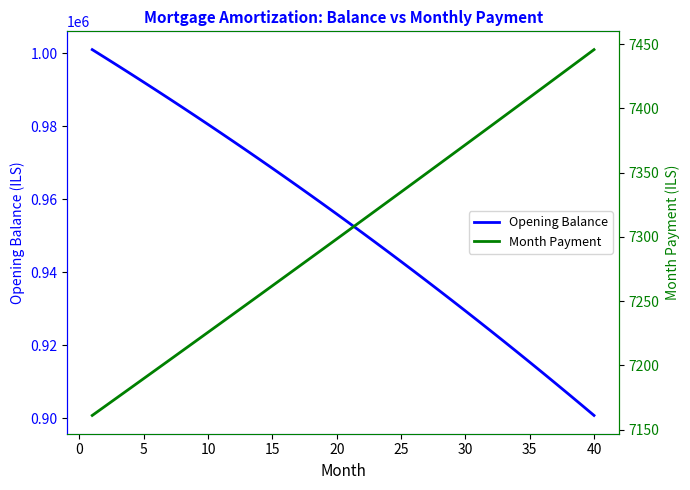

True or false: Opening Balance has more than 1 points higher than both neighbors.

False